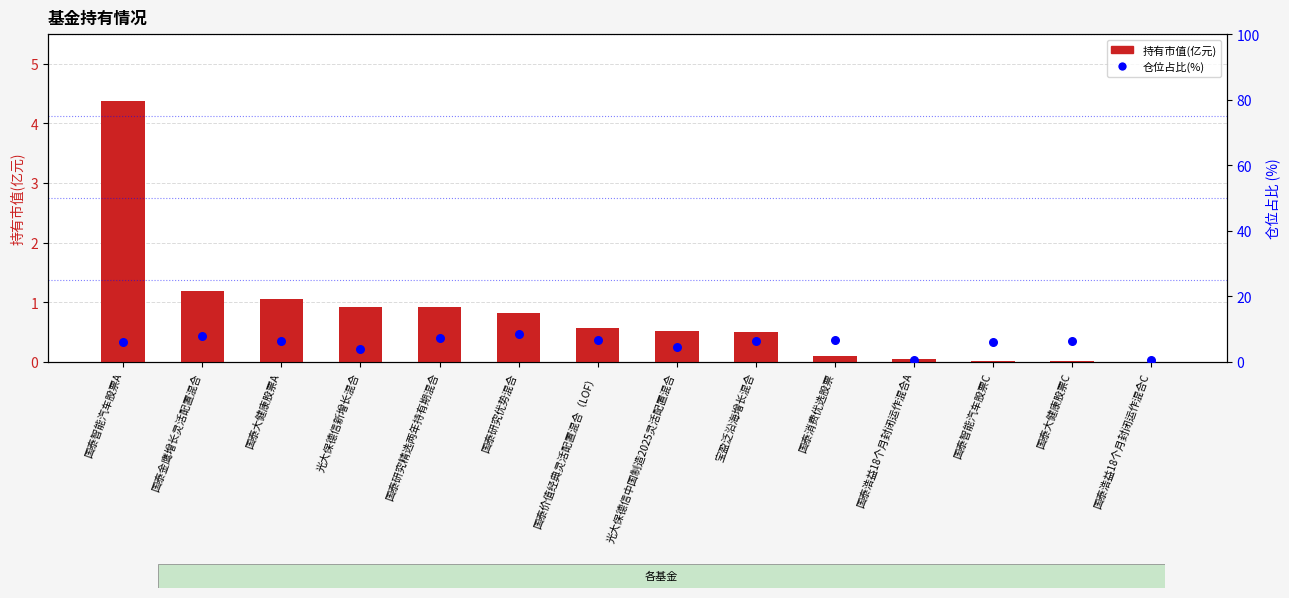

Which series has the largest total across all categories?

仓位占比